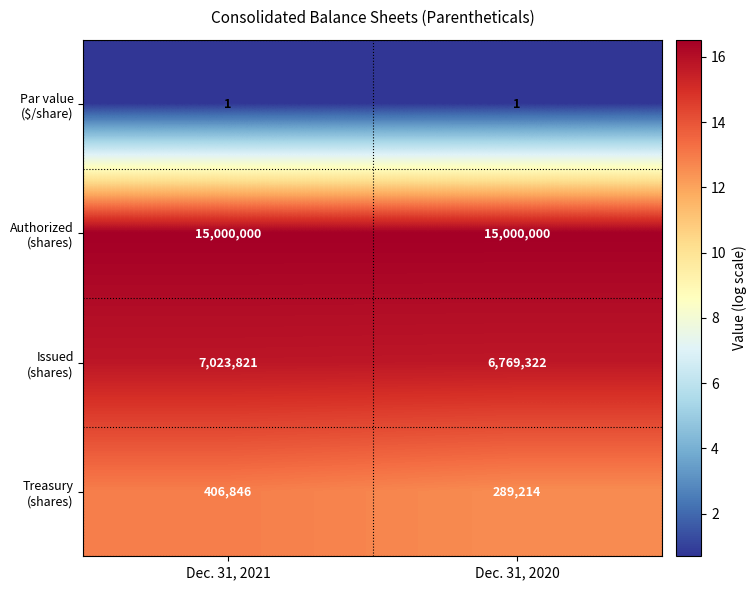

What is the difference between the highest and lowest values at Dec. 31, 2020?

14999999